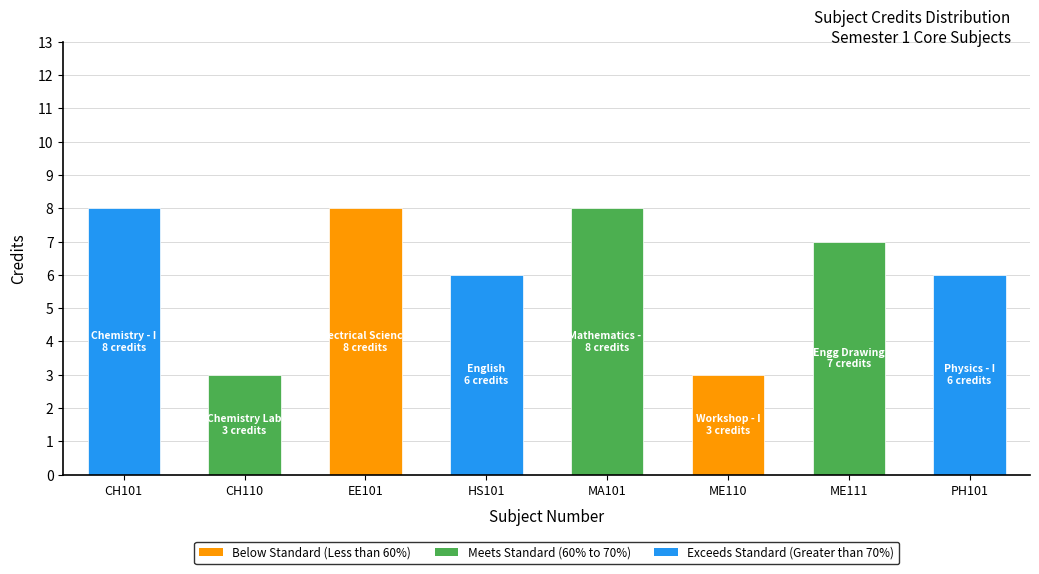

What value does the data have at PH101?

6